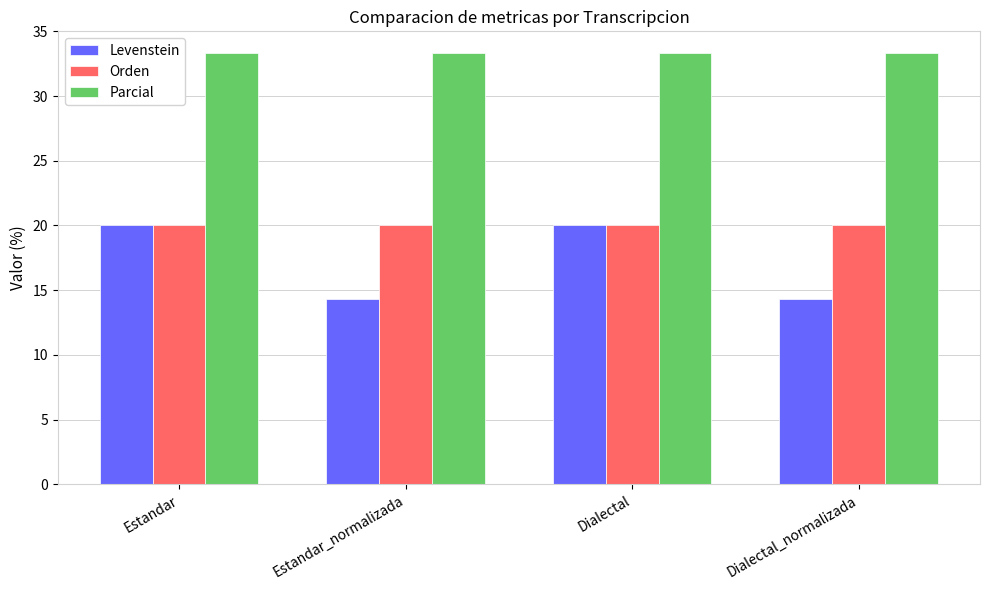

Which series changed the most between Estandar and Dialectal_normalizada?

Levenstein